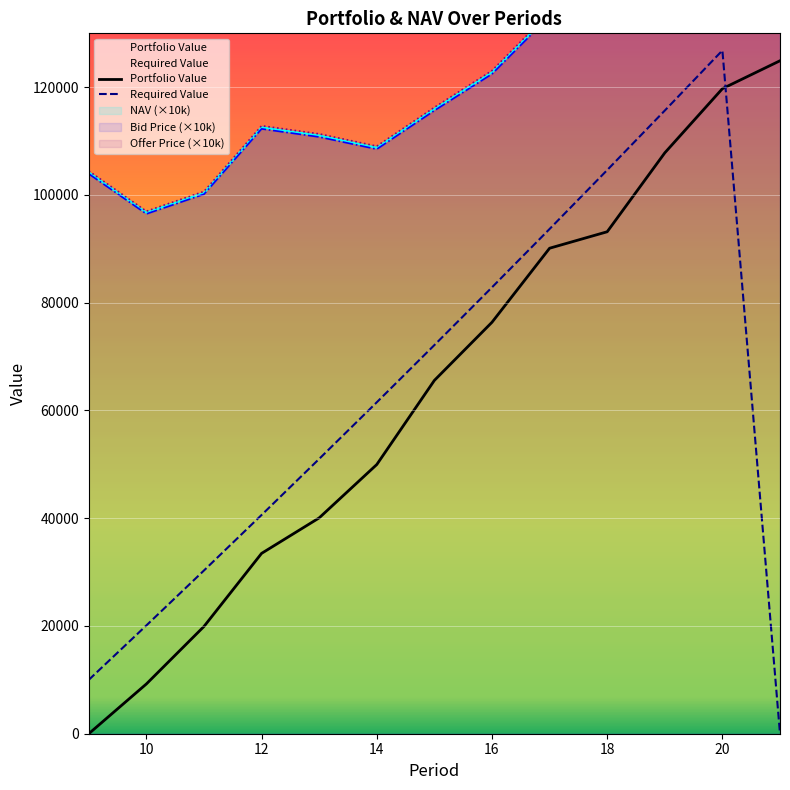

After their last crossing, which series has the higher values: Portfolio Value or Required Value?

Portfolio Value